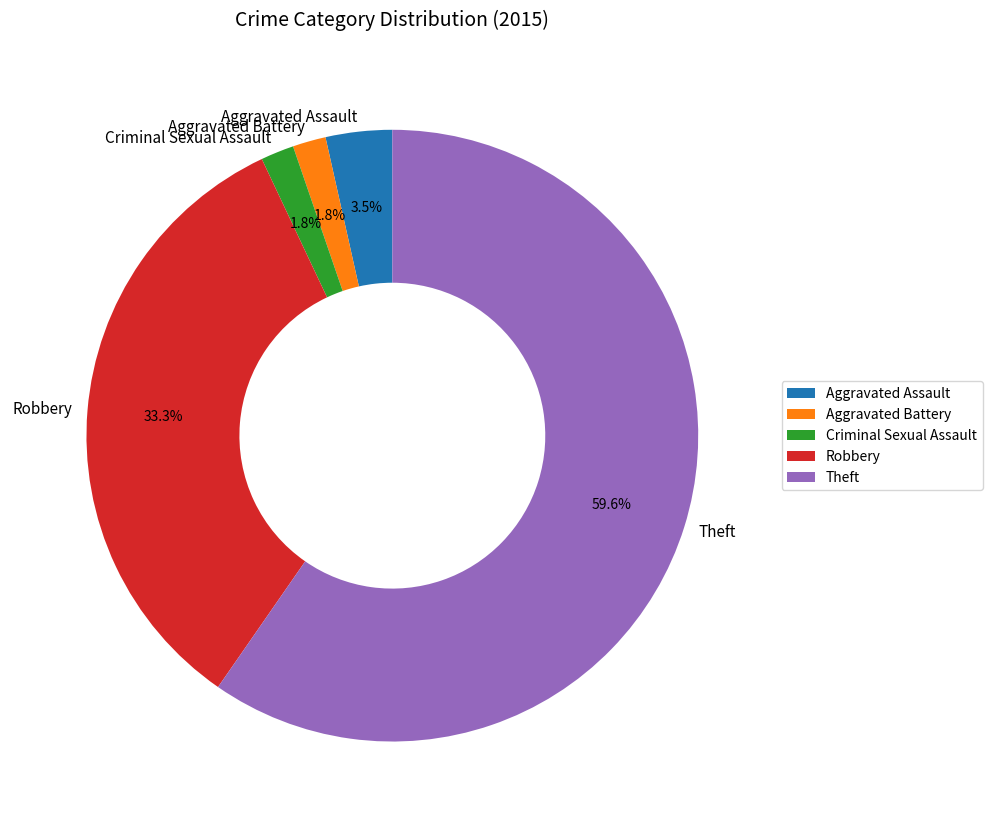

Is Aggravated Assault the majority of the pie?

No